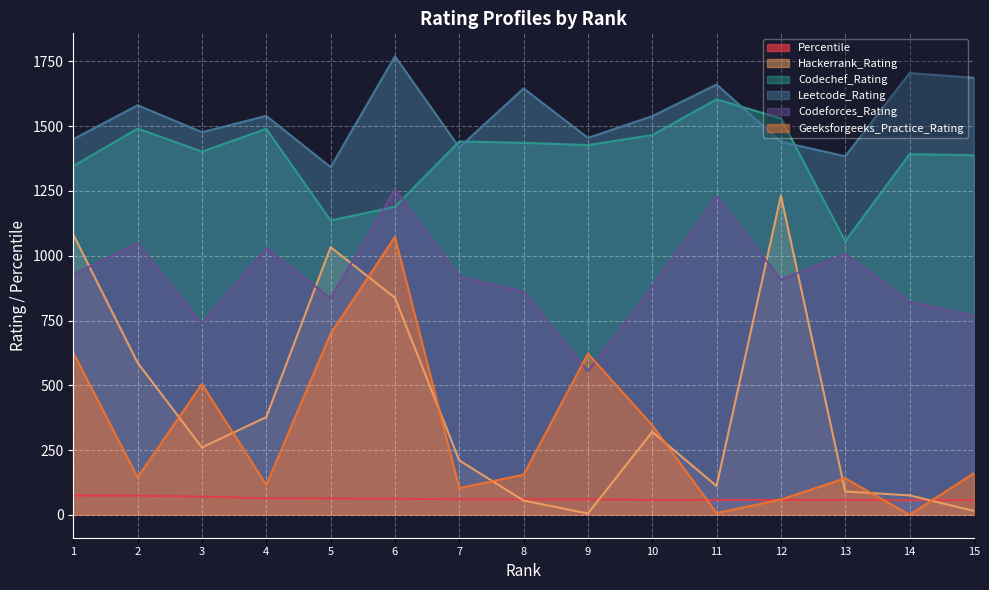

Which label corresponds to the largest value in the chart?

6